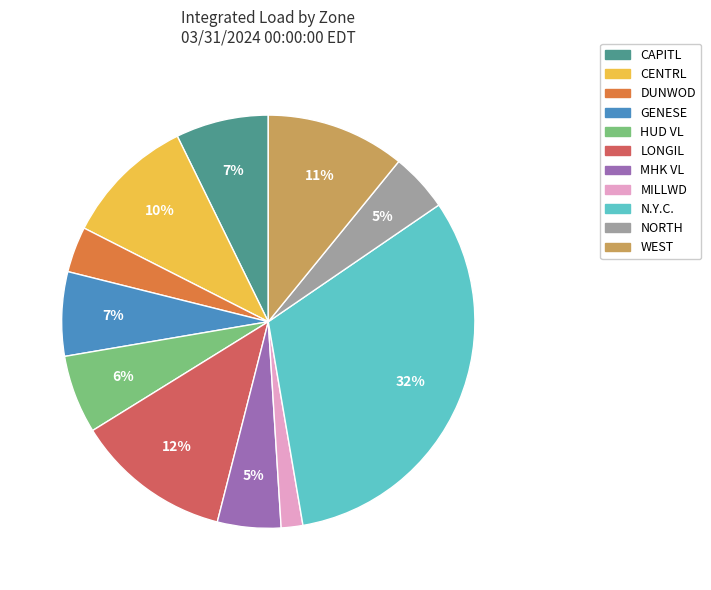

How many slices are in this pie chart?

11